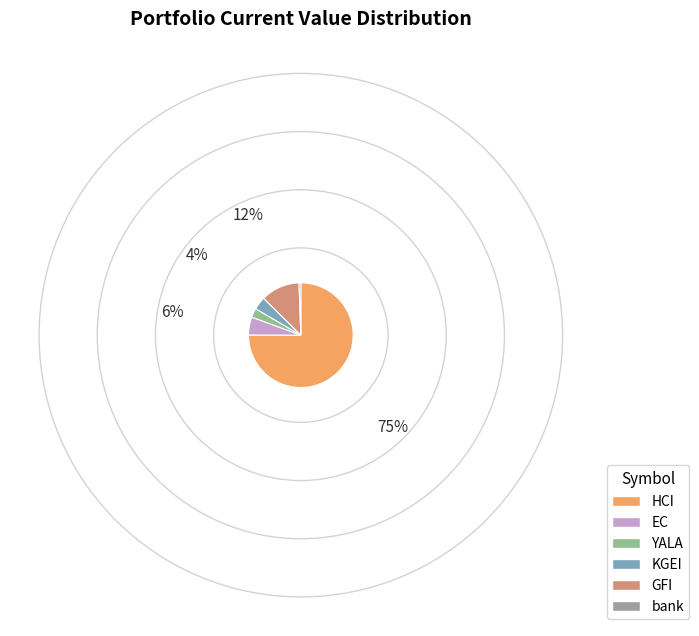

Count the number of slices in the pie.

6